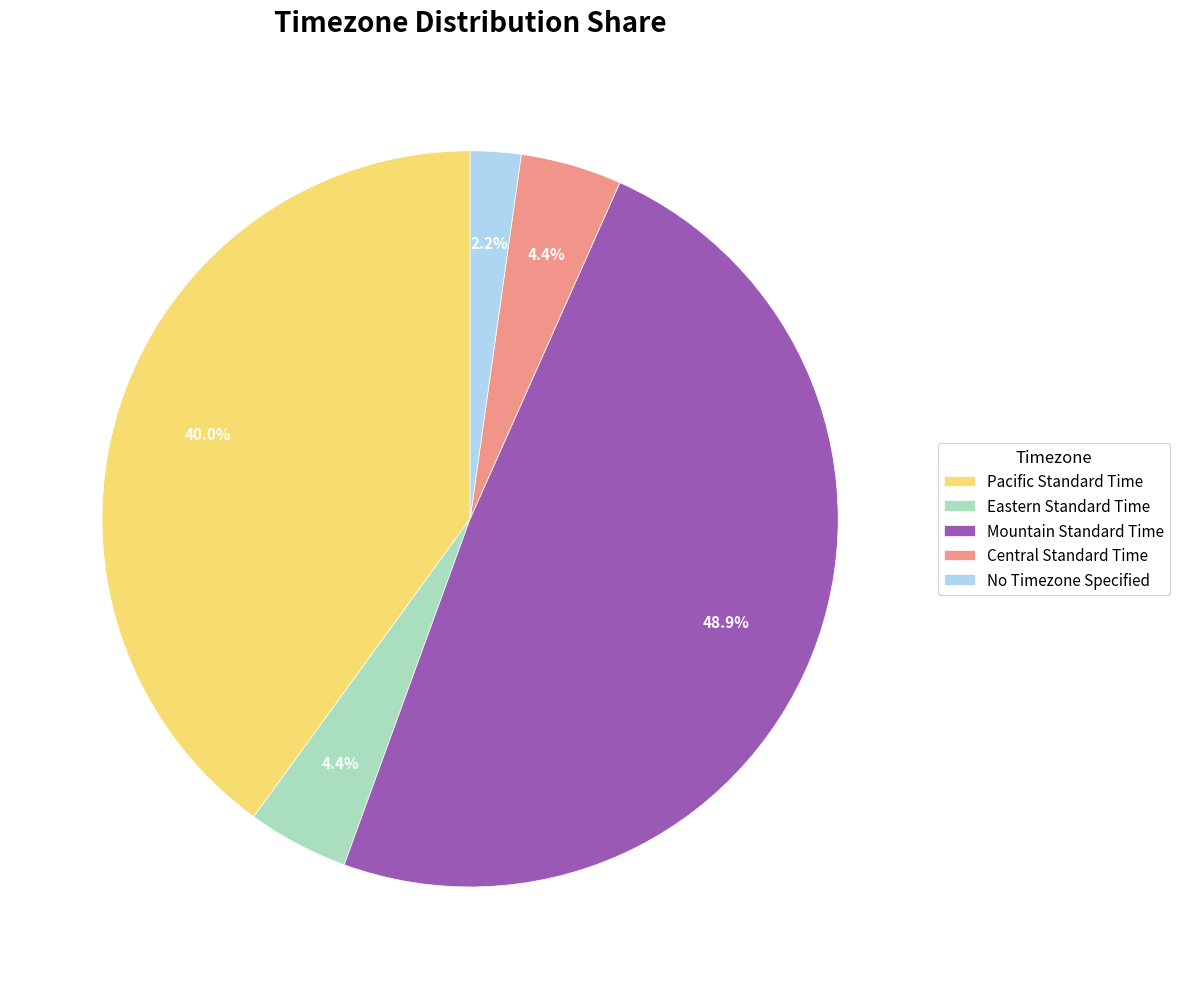

Which slice is the smallest?

No Timezone Specified